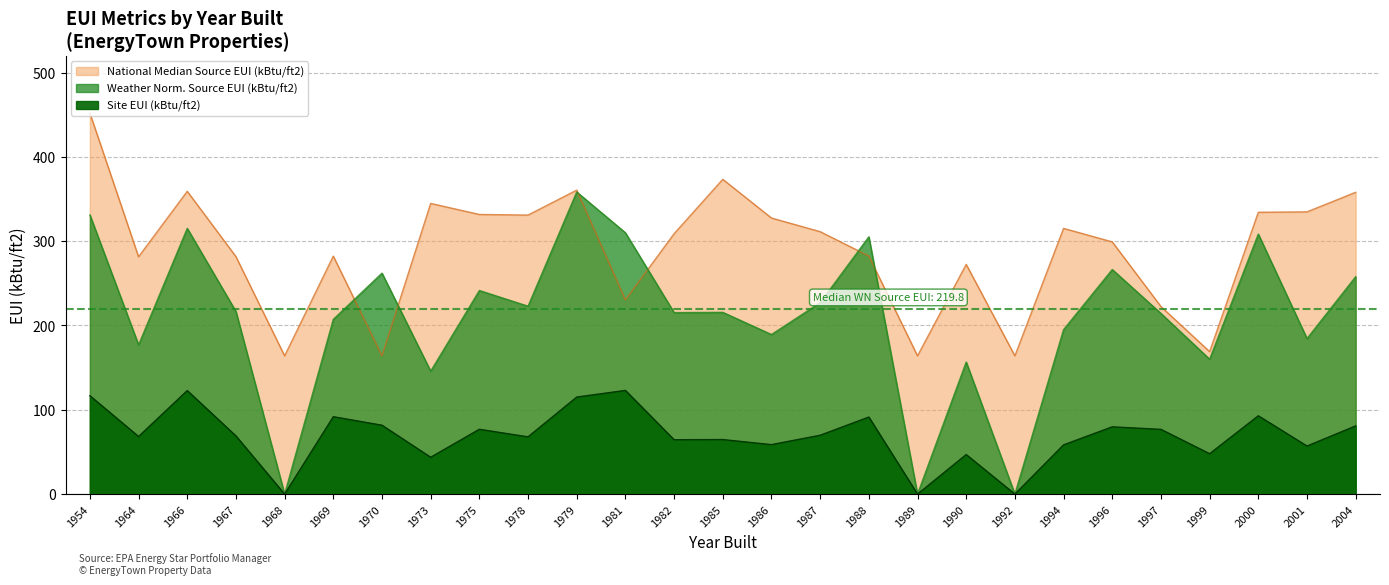

Rank the categories by National Median Source EUI (kBtu/ft2) value from lowest to highest.

1968, 1970, 1989, 1992, 1999, 1997, 1981, 1990, 1964, 1967, 1969, 1988, 1996, 1982, 1987, 1994, 1986, 1978, 1975, 2000, 2001, 1973, 2004, 1966, 1979, 1985, 1954